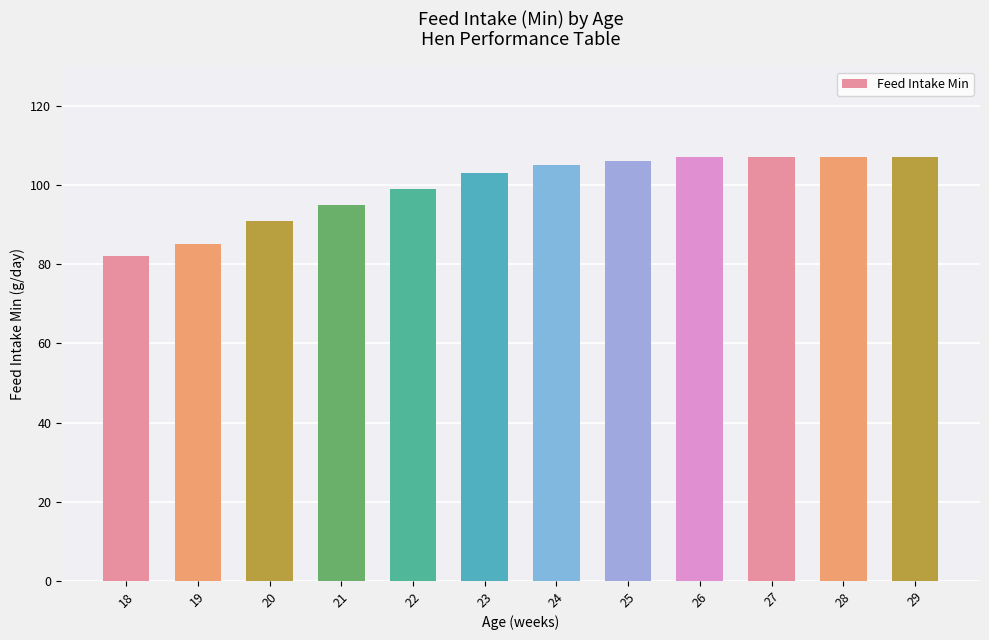

What is the greatest value displayed?

107